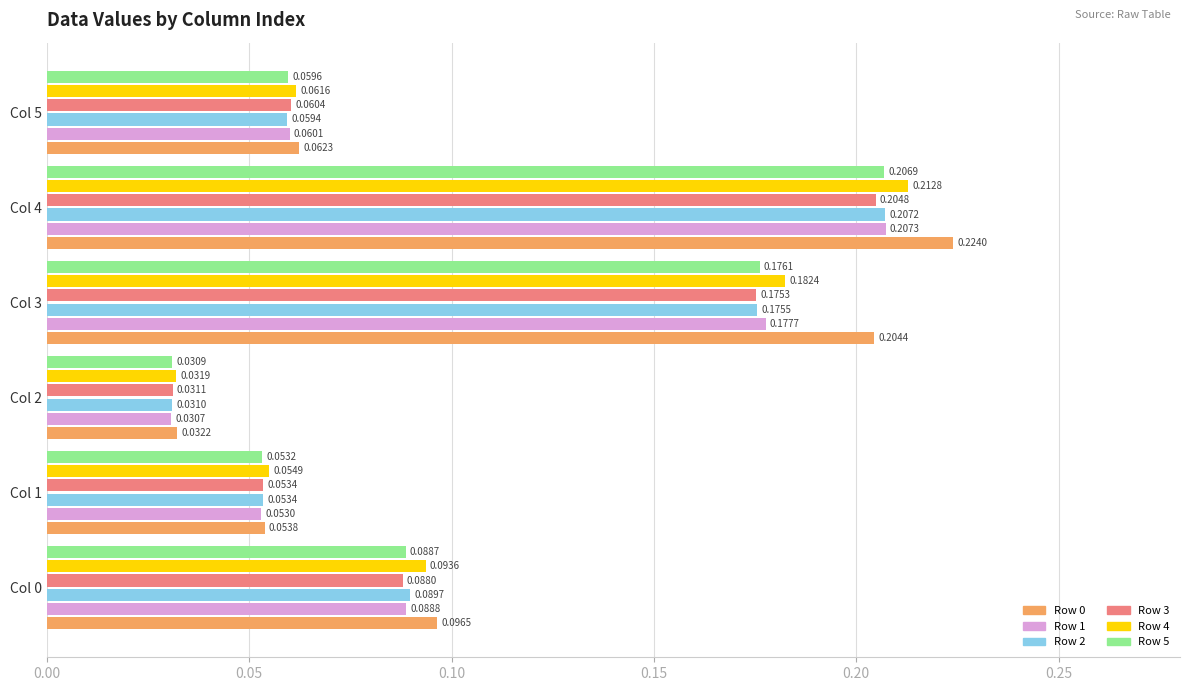

What is the sum of all Row 0 values?

0.7